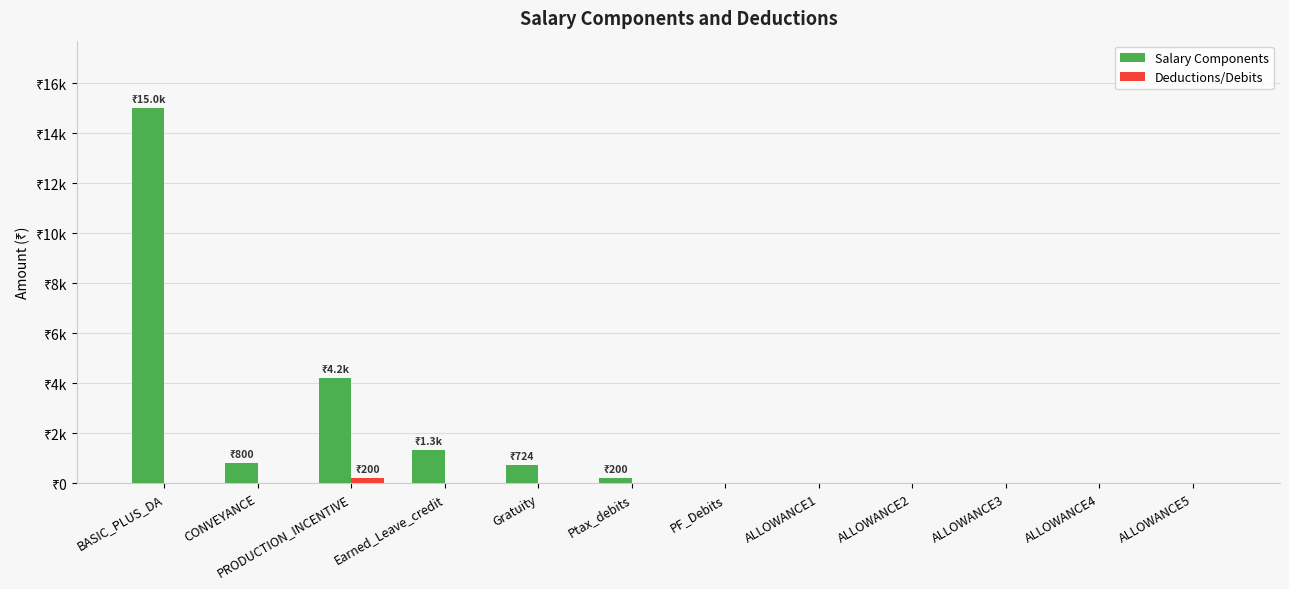

Does the chart contain stacked bars?

No